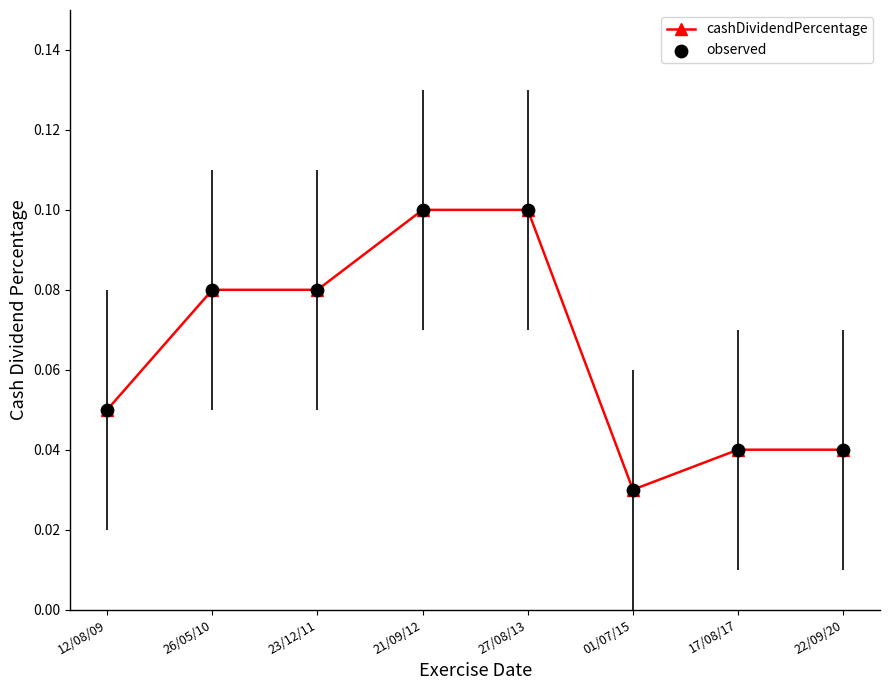

Where is the data nearest to the value 0?

01/07/15